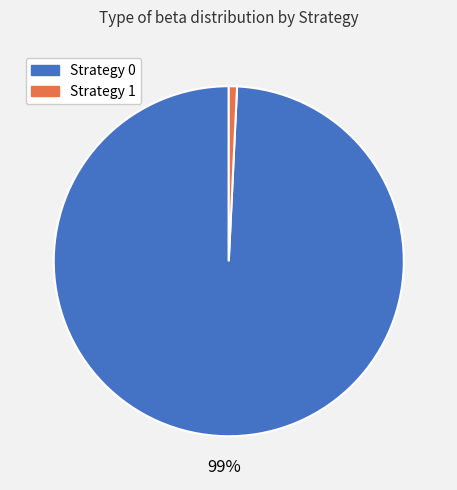

Which slice is the smallest?

Strategy 1